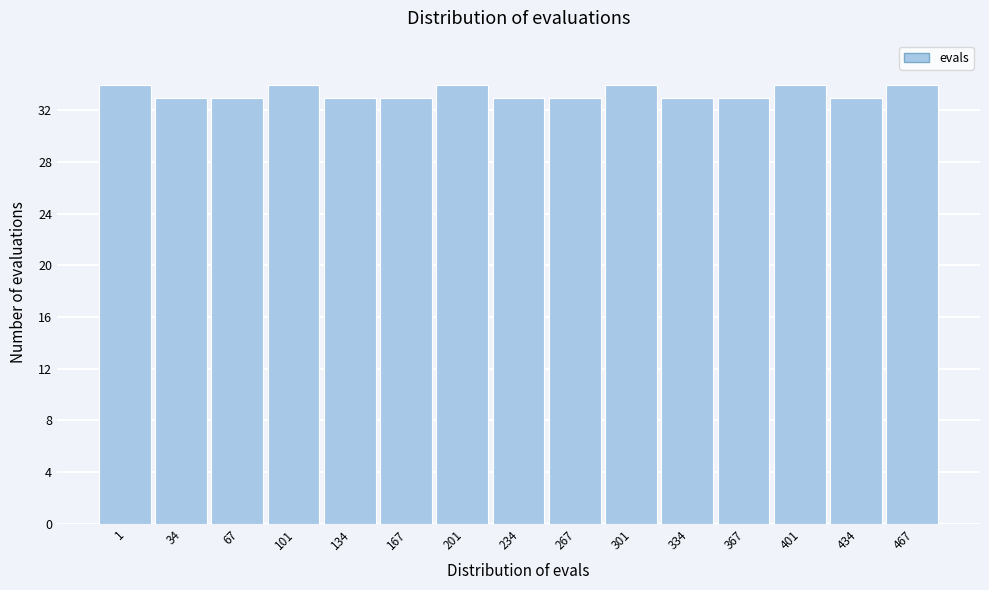

Reading left to right, what are all the values shown in this chart?

34	33	33	34	33	33	34	33	33	34	33	33	34	33	34